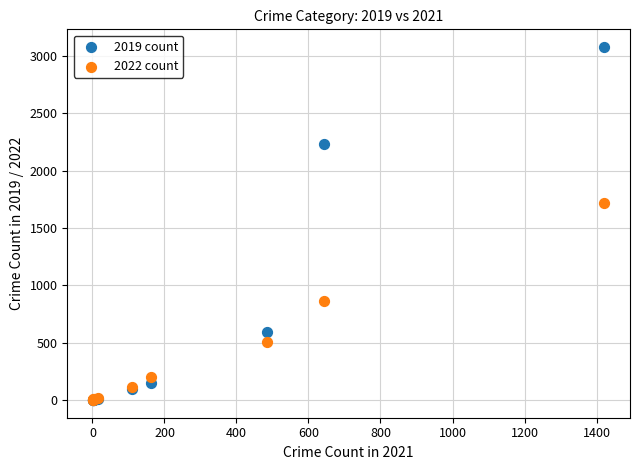

Which series reaches the maximum Y coordinate?

2019 count